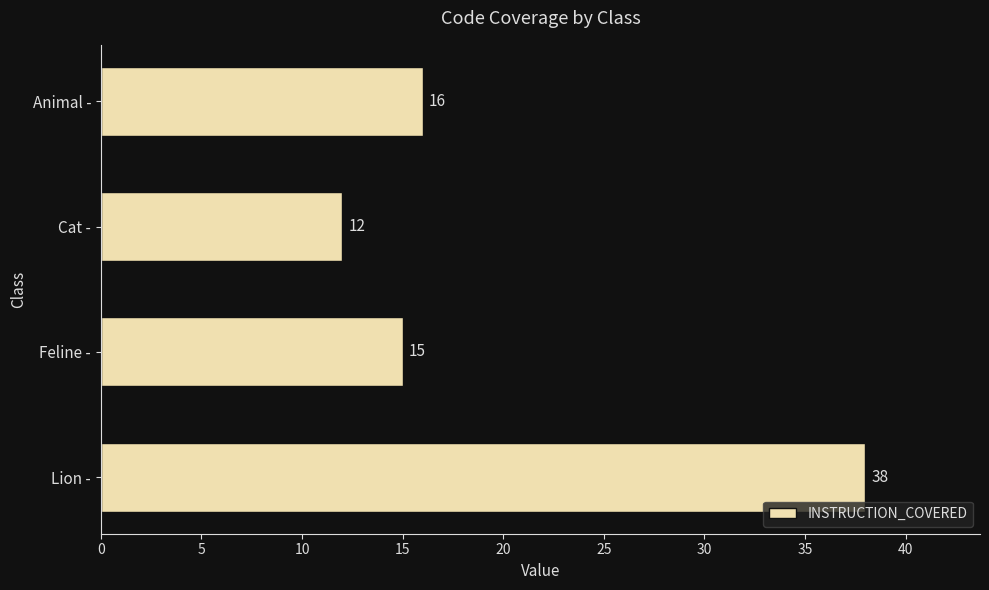

How many series are shown in this chart?

1